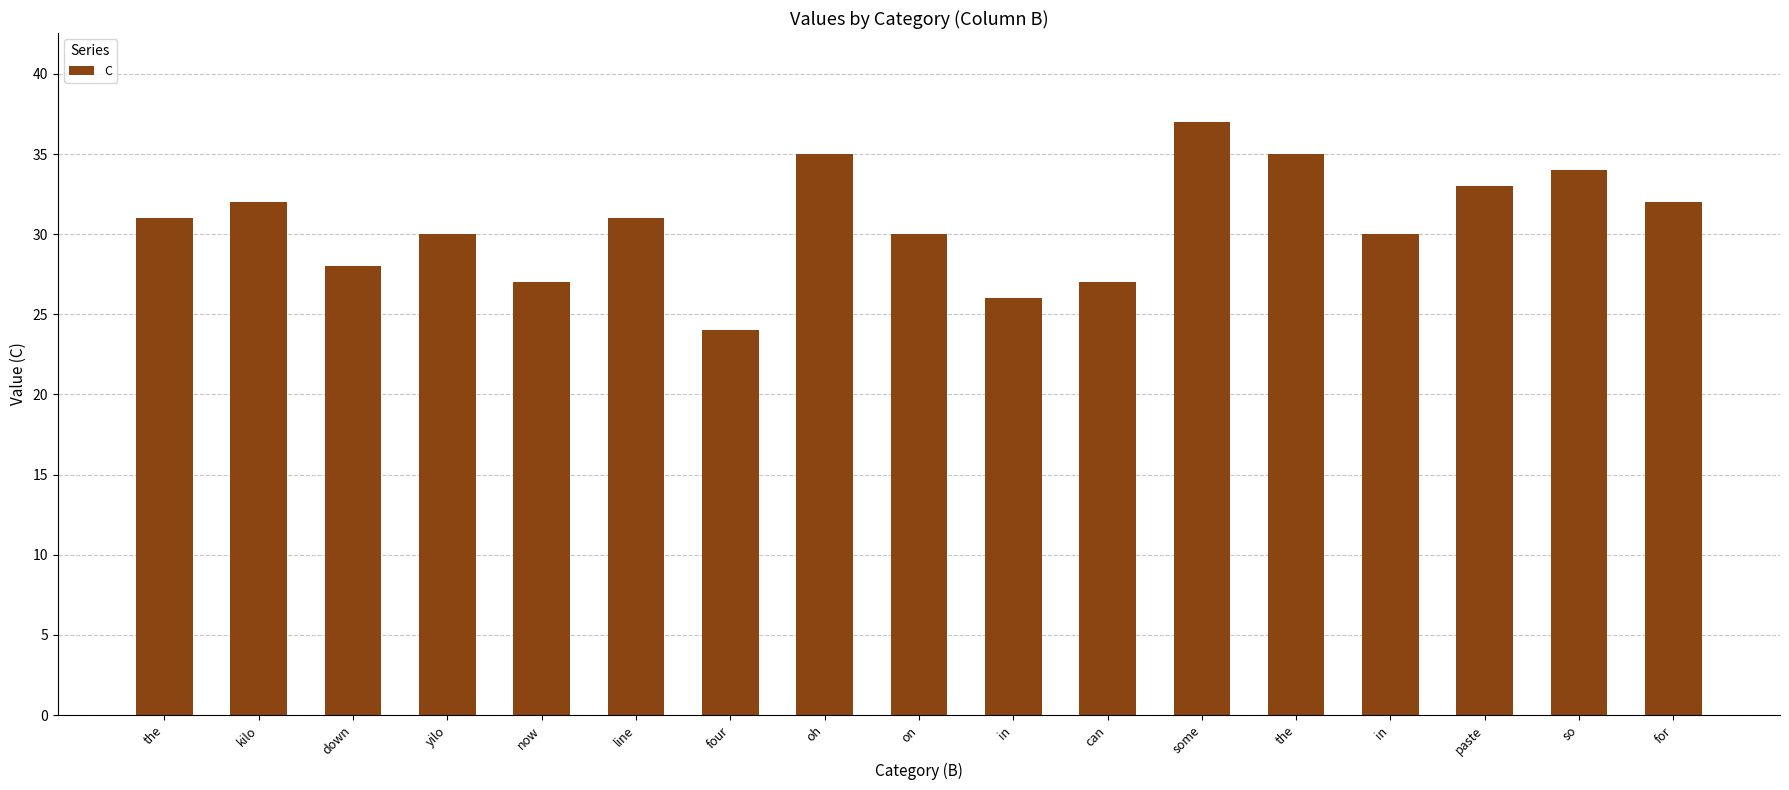

Count the number of data series in this chart.

1